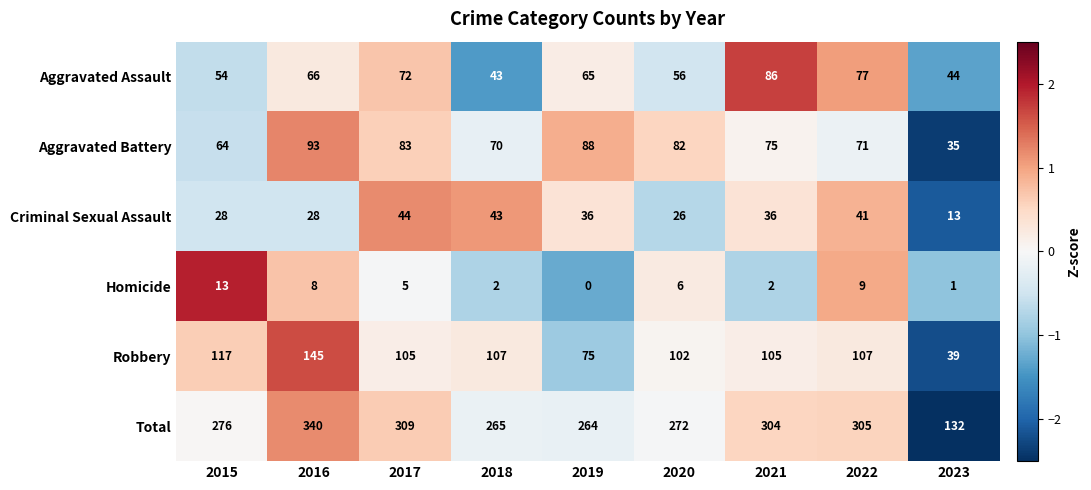

What is the sum of the Homicide values at 2017 and 2023?

6